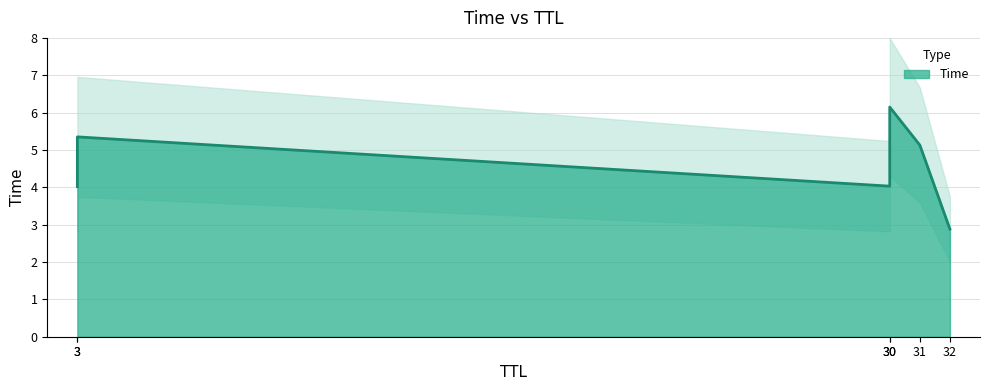

What is the change in value from 32 to 31?

+2.3